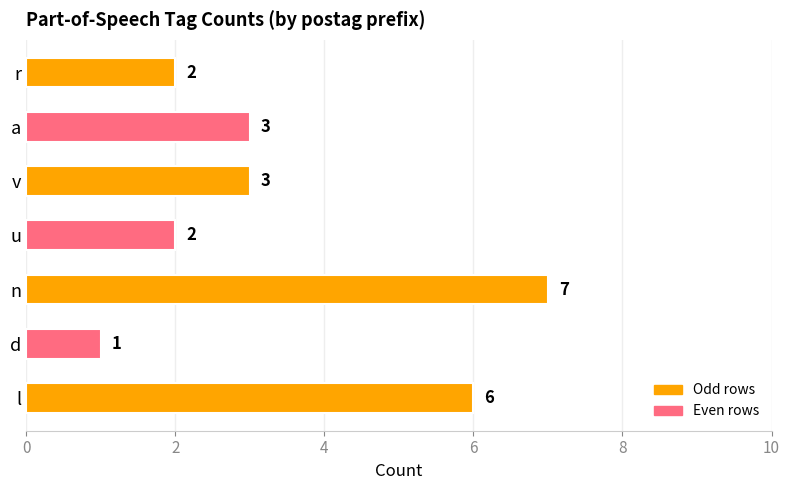

Read the value at a.

3